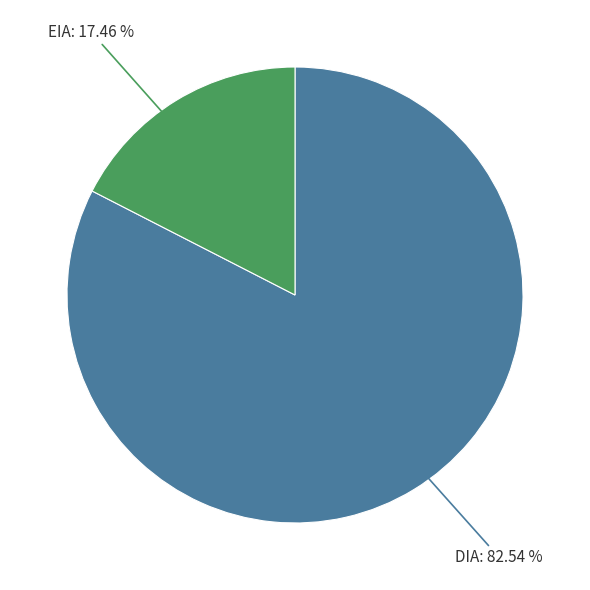

Is there a majority slice in this chart?

Yes